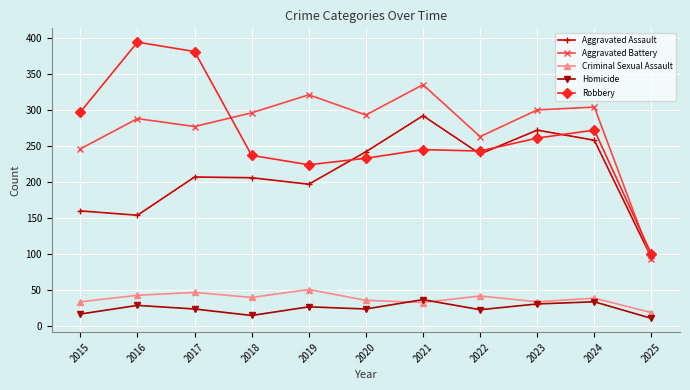

How many lines are shown in the chart?

5